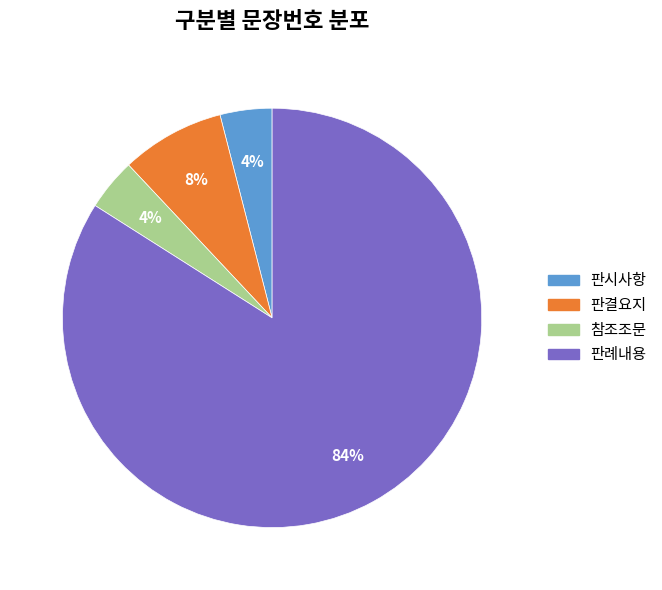

Does 판례내용 account for over 50% of the chart?

Yes